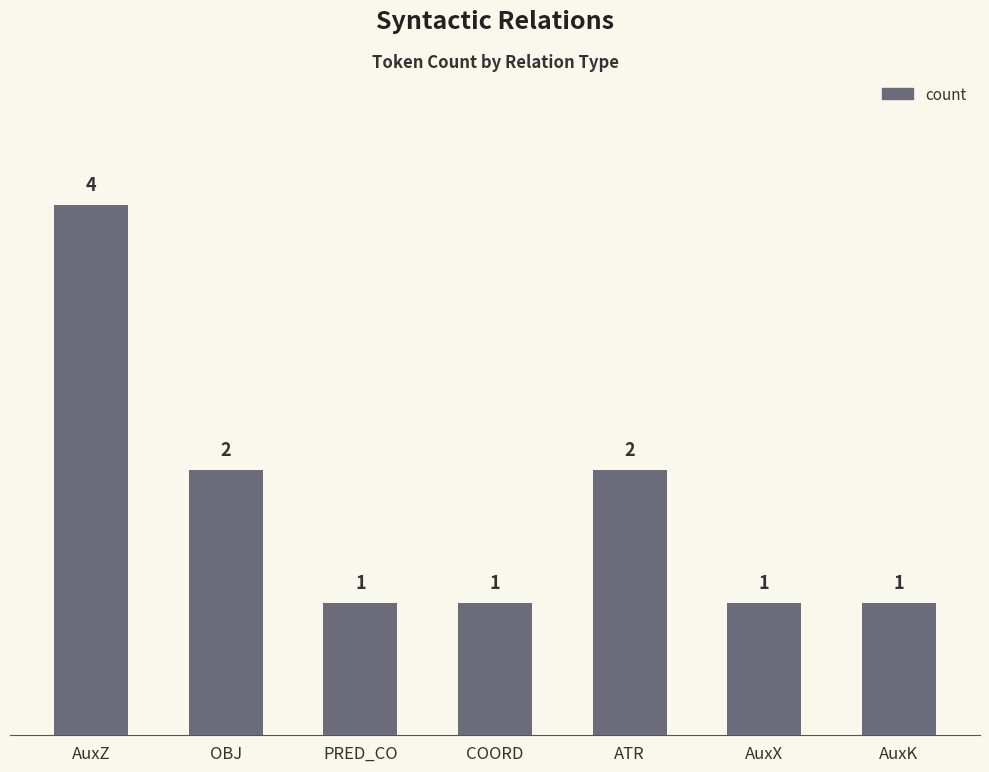

What is the sum of the values at ATR and AuxK?

3